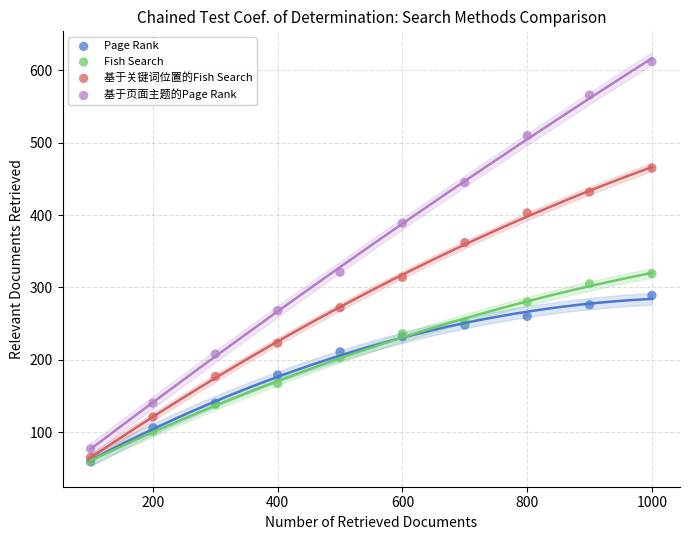

Which series has the largest Y range (max minus min)?

基于页面主题的Page Rank